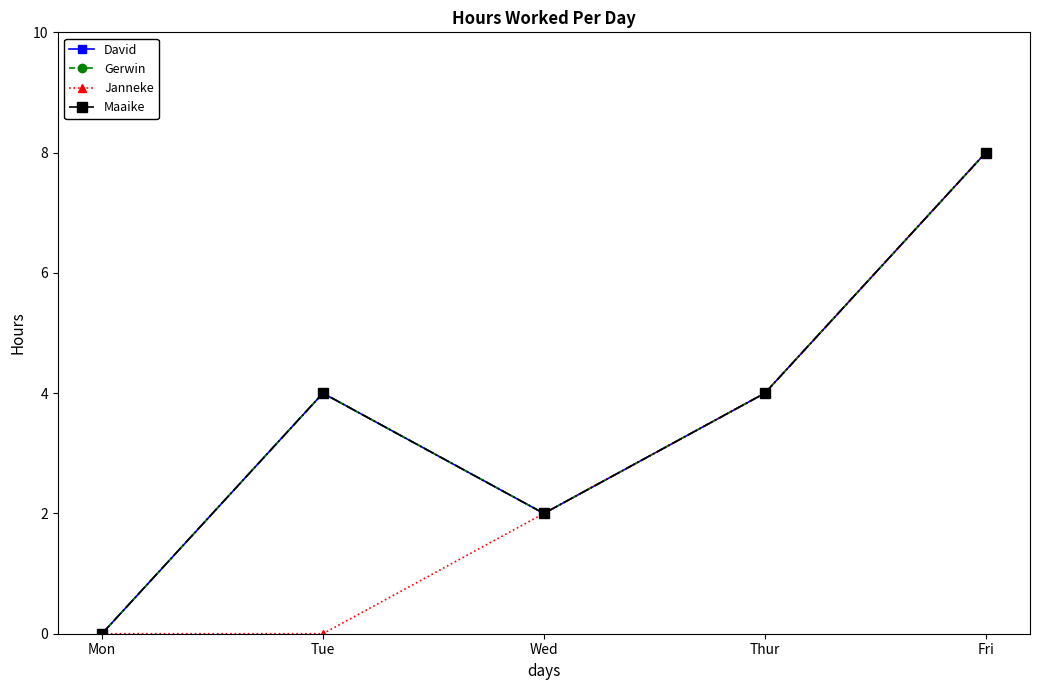

How many lines are shown in the chart?

4